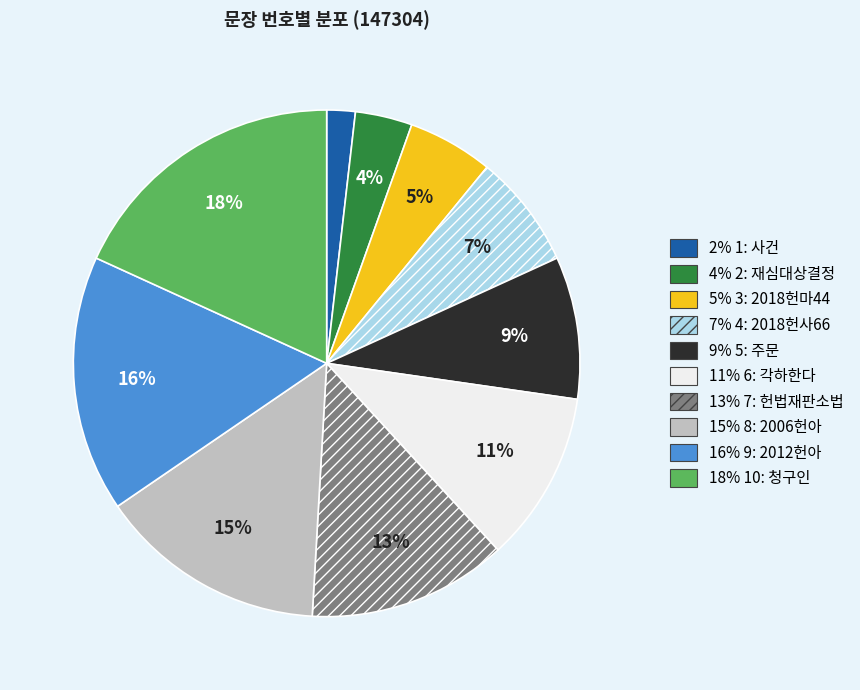

To the nearest percent, what is the average slice percentage?

10%